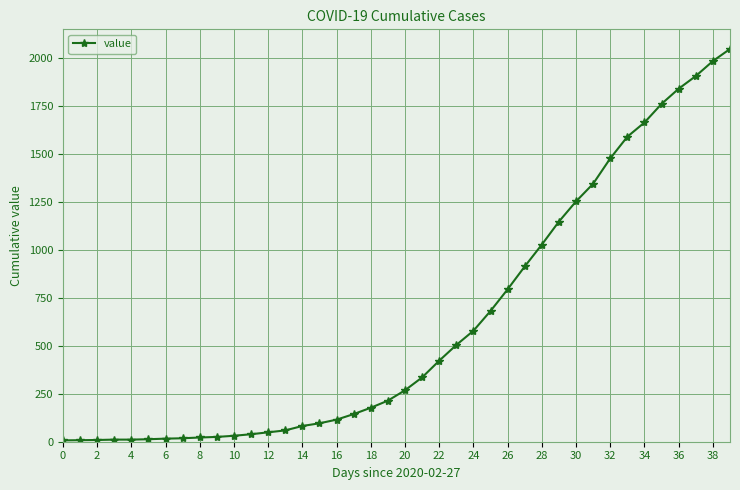

How many distinct data groups are displayed?

1